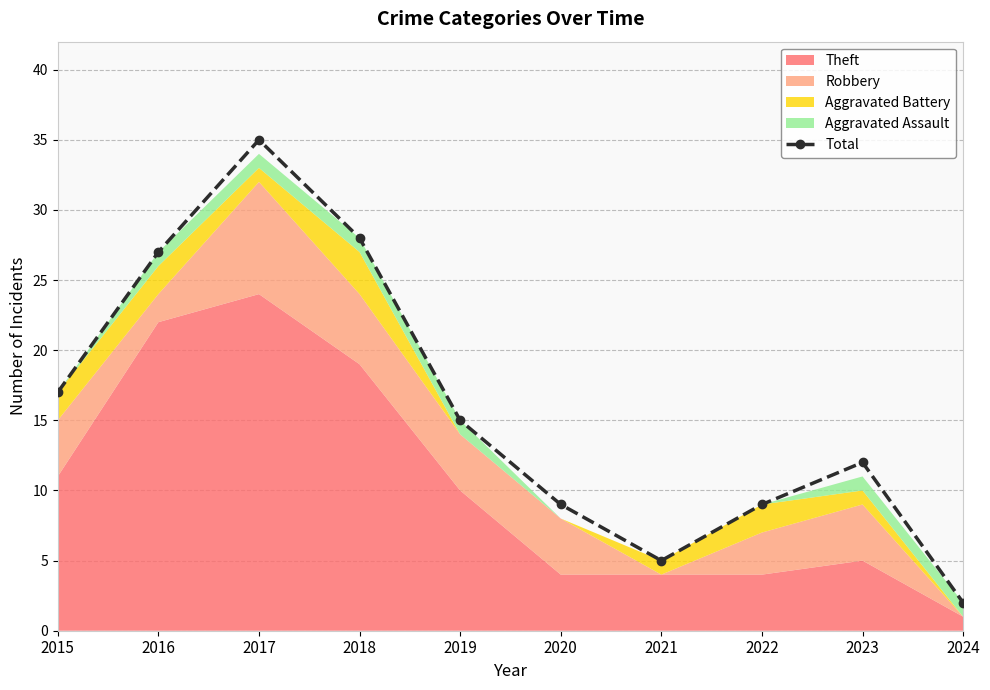

What is the difference between the second highest and second lowest values?

23